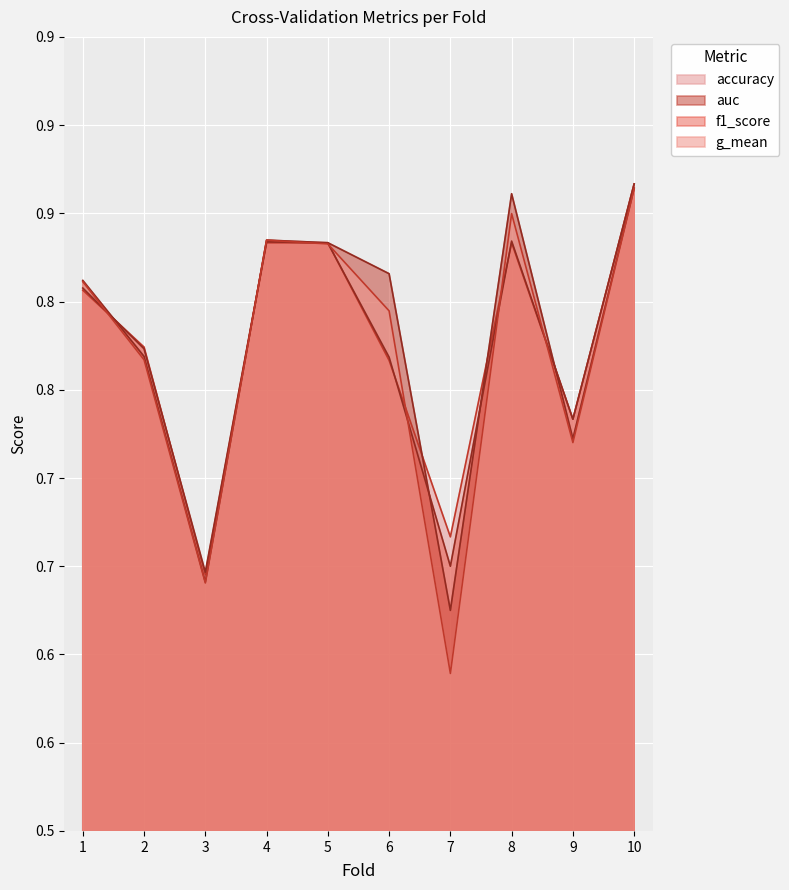

Rank the series by their average value, from lowest to highest.

g_mean, f1_score, accuracy, auc